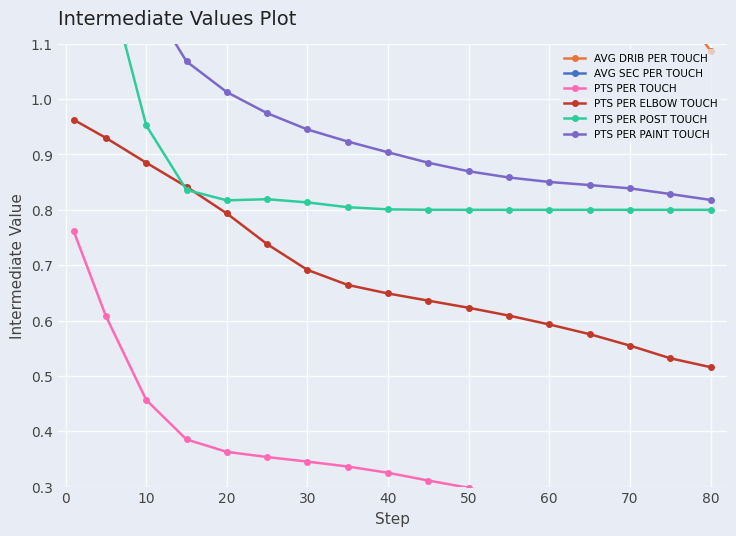

What is the sum of all PTS PER TOUCH values?

6.2